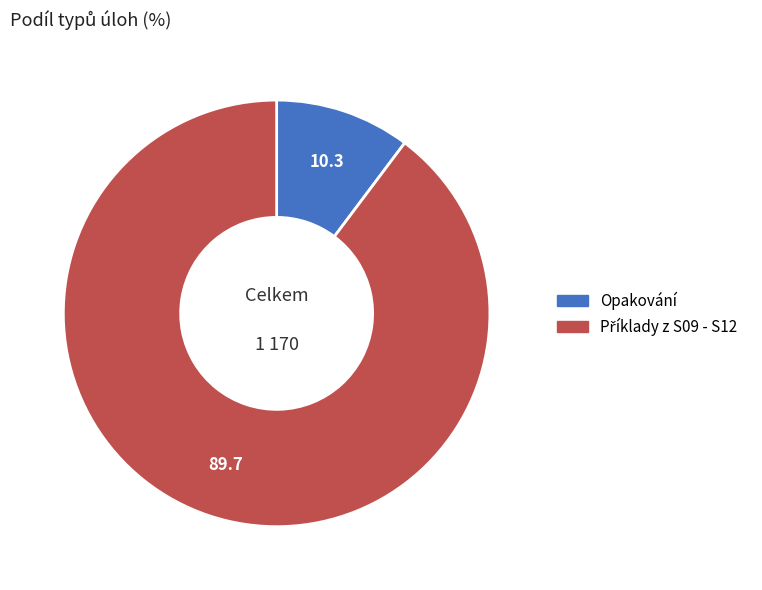

Is it true that Opakování is 2% of the pie?

False